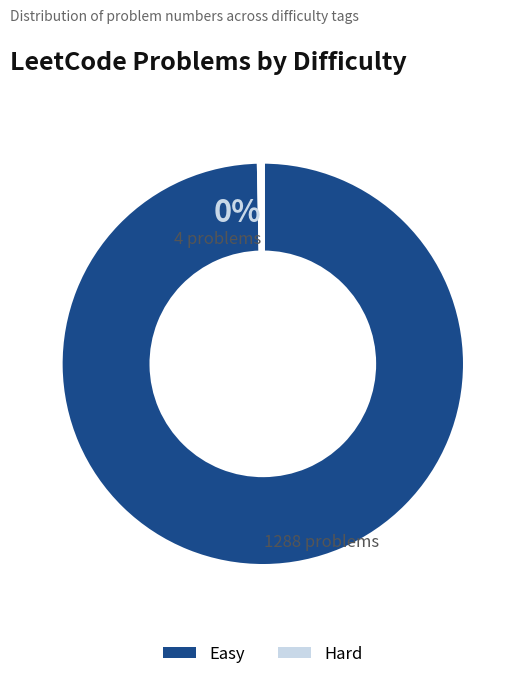

To the nearest percent, what is the average slice percentage?

50%